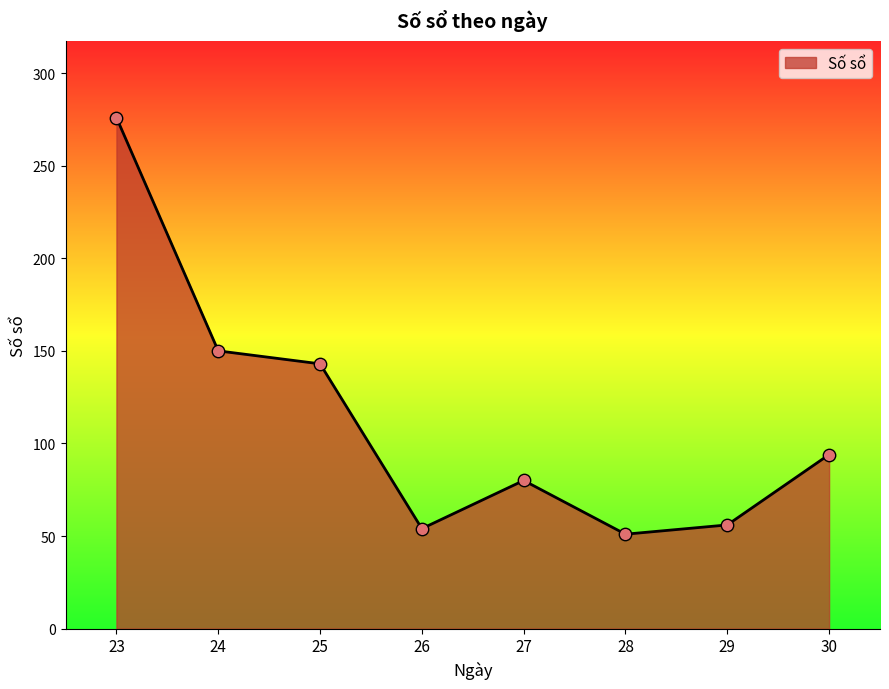

Approximately how many times larger is the value at 24 compared to 25?

1.0